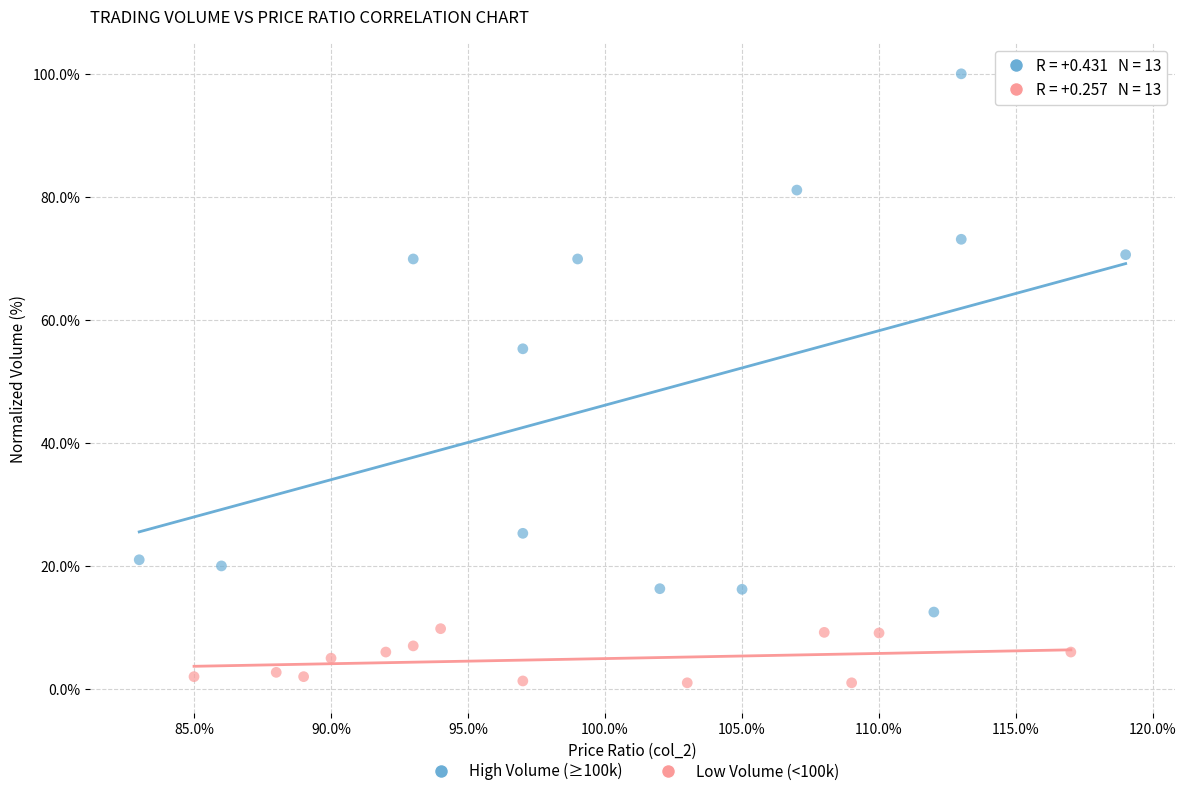

Which series contains the highest Y value?

High Volume (≥100k)